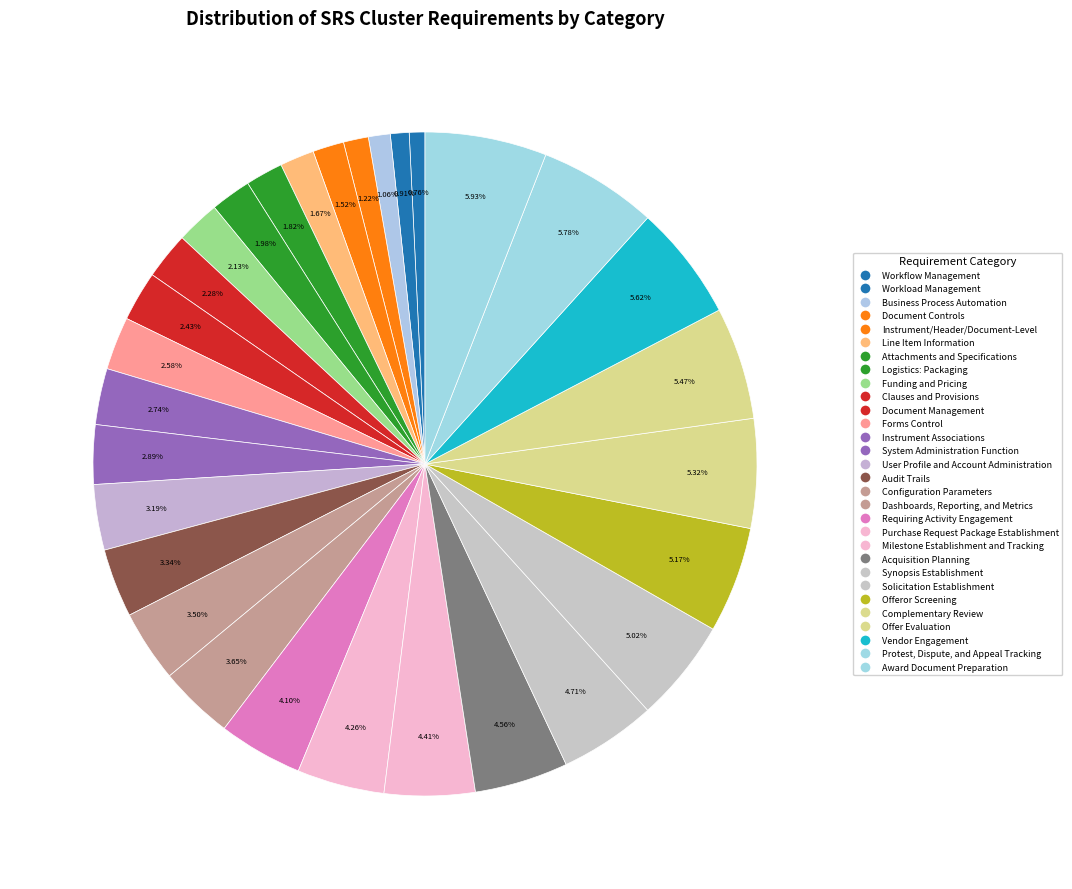

Which slice is the smallest?

Workflow Management